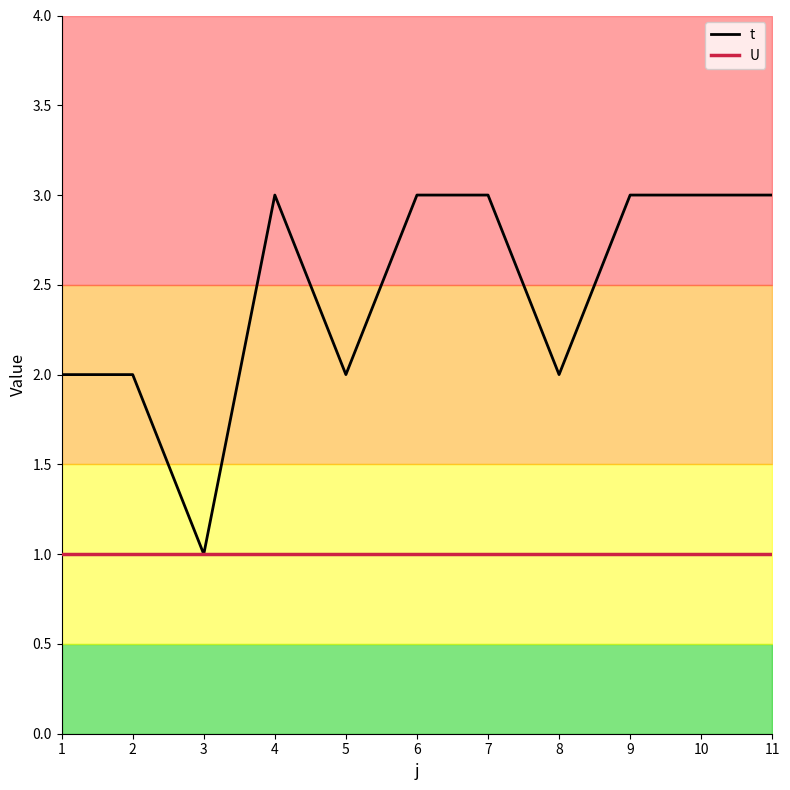

What is the minimum value shown in the chart?

1